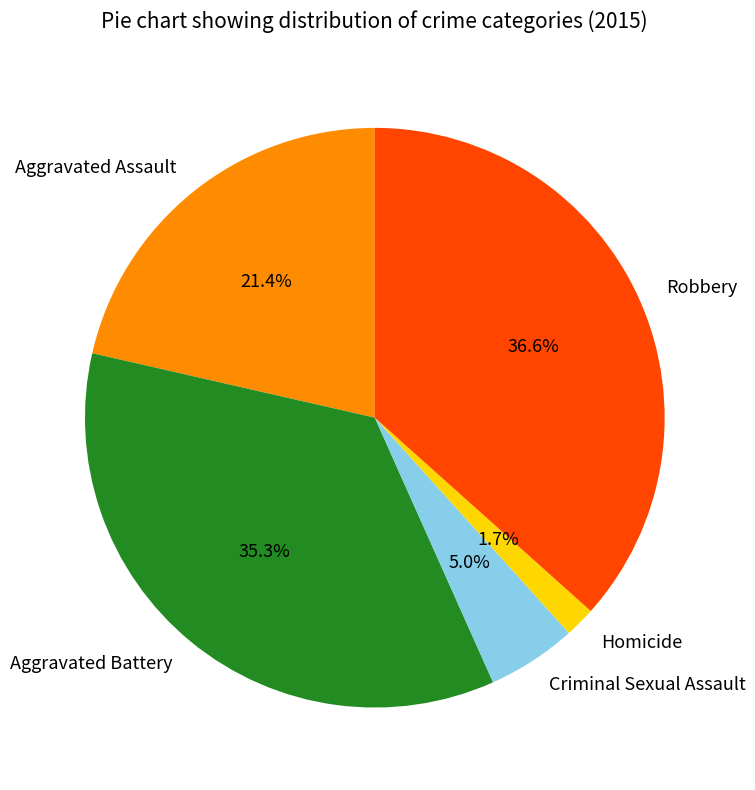

Do Aggravated Battery and Robbery together represent more than half of the pie?

Yes